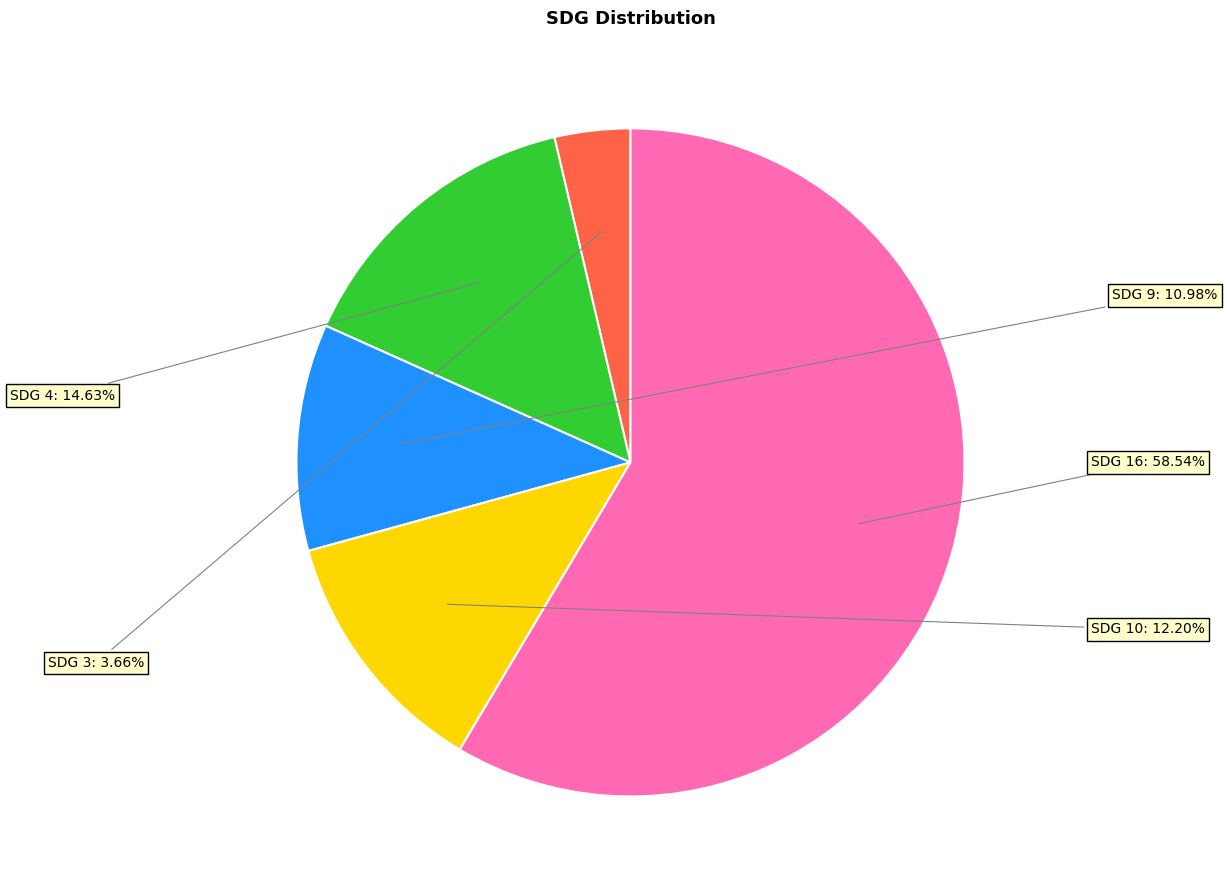

Is there any slice that represents more than half of the pie?

Yes